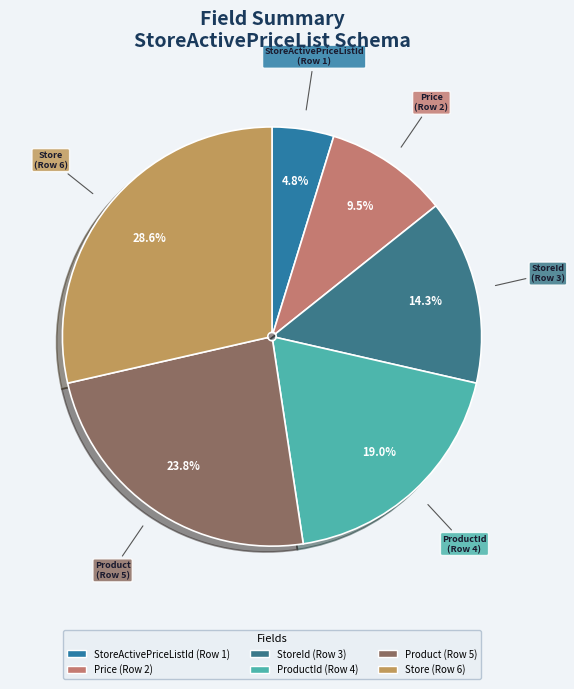

Count the number of slices in the pie.

6